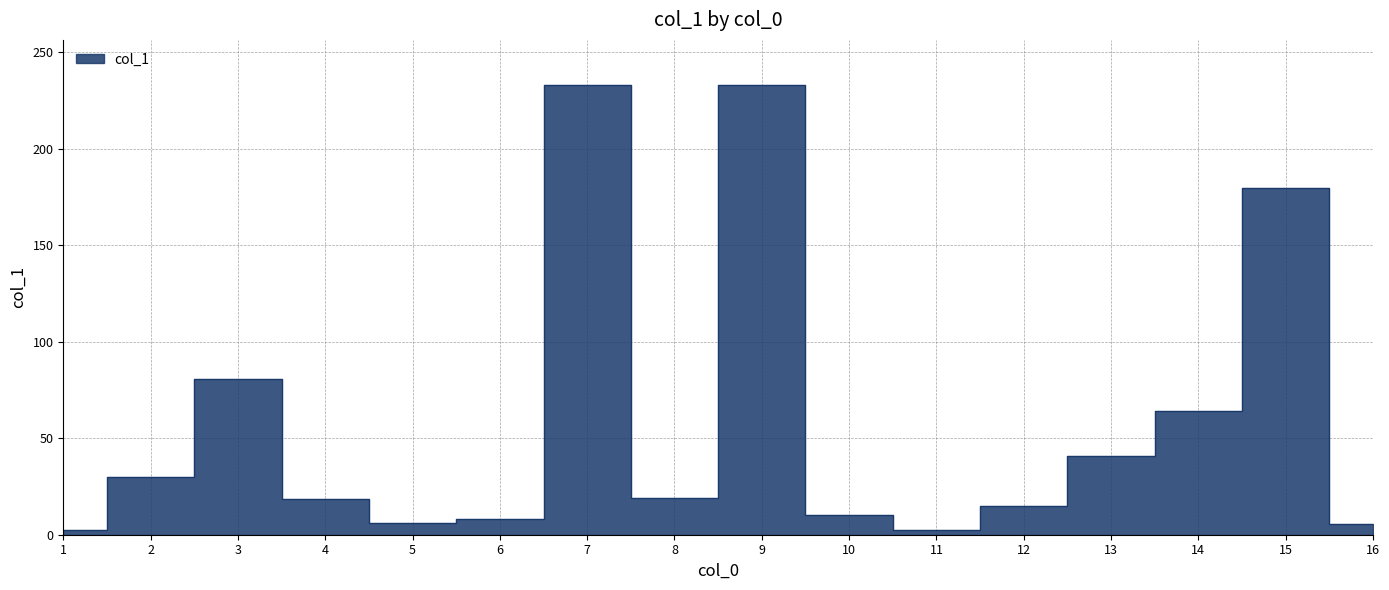

The value at 3 is 26.4. True or false?

False